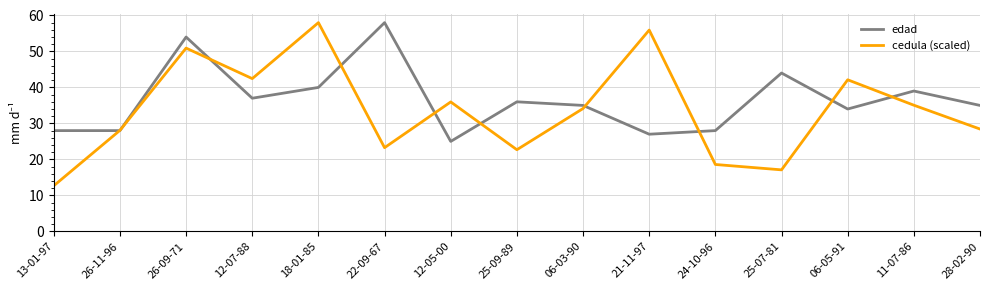

Rank the series by their average value, from highest to lowest.

edad, cedula (scaled)